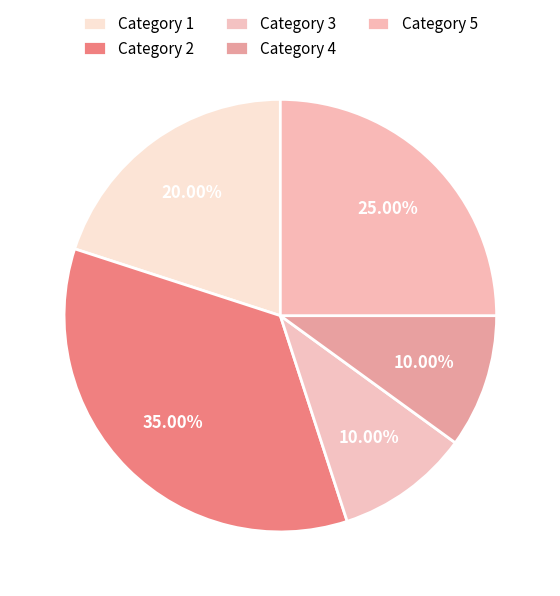

Does any single category account for the majority?

No